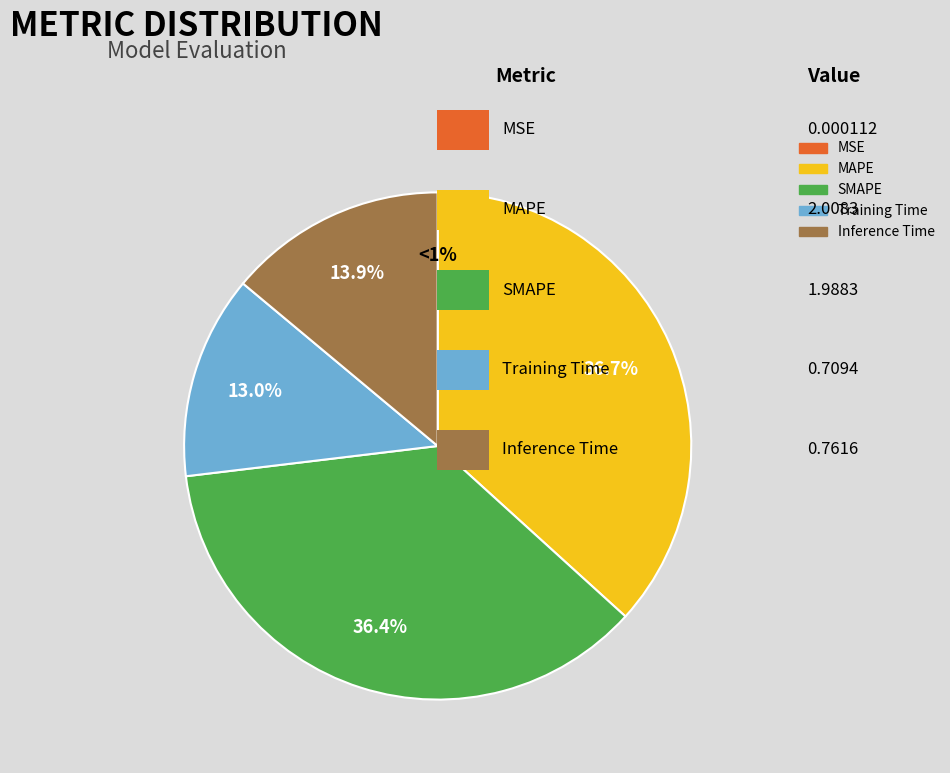

What percentage is NOT represented by SMAPE?

63.6%